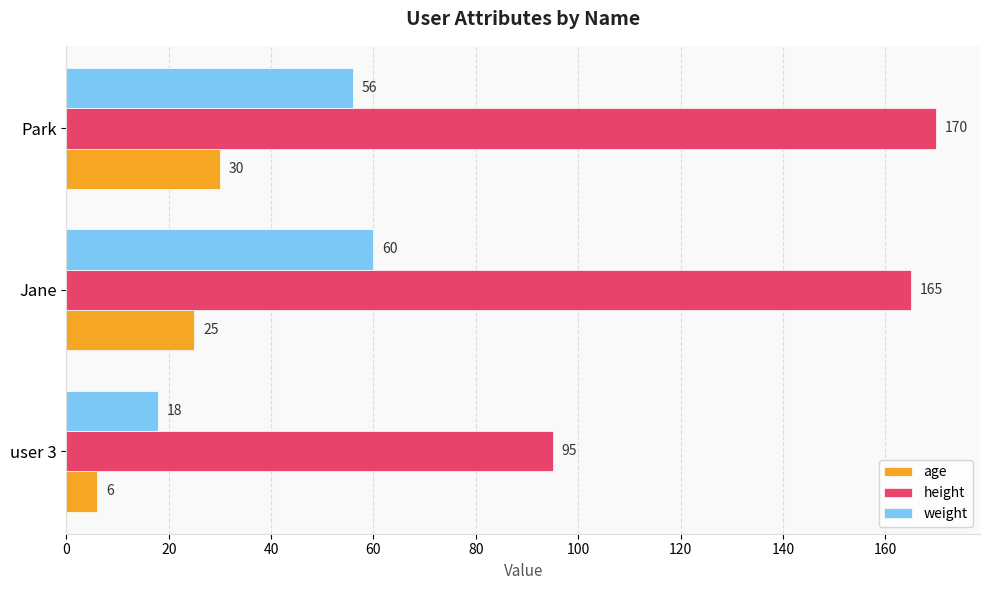

How many values in the age series are below 25?

1